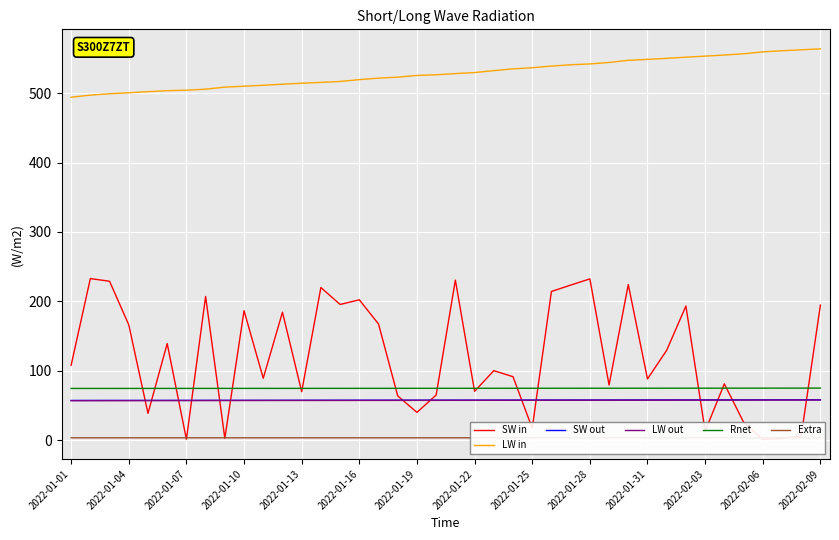

What are all the series names shown in the legend?

SW in, LW in, SW out, LW out, Rnet, Extra